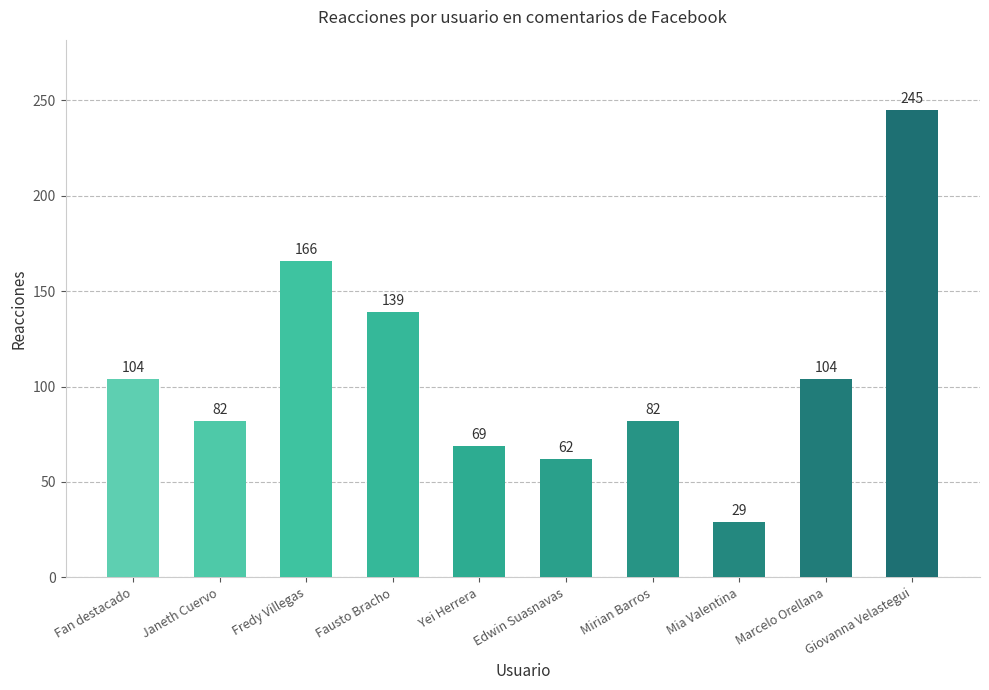

How many series are shown in this chart?

1